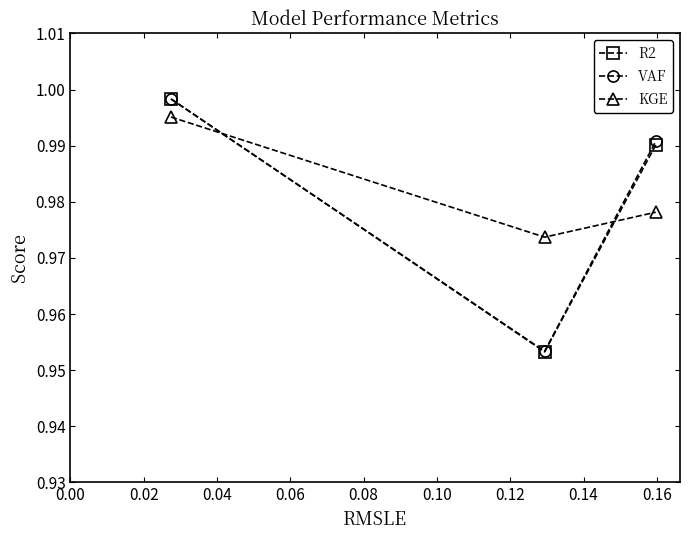

Count the KGE values in the range 0 to 1.

3